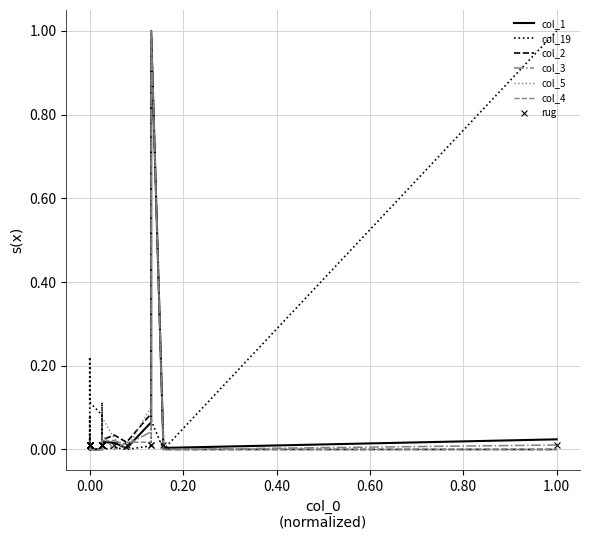

What are all the series names shown in the legend?

col_1, col_19, col_2, col_3, col_5, col_4